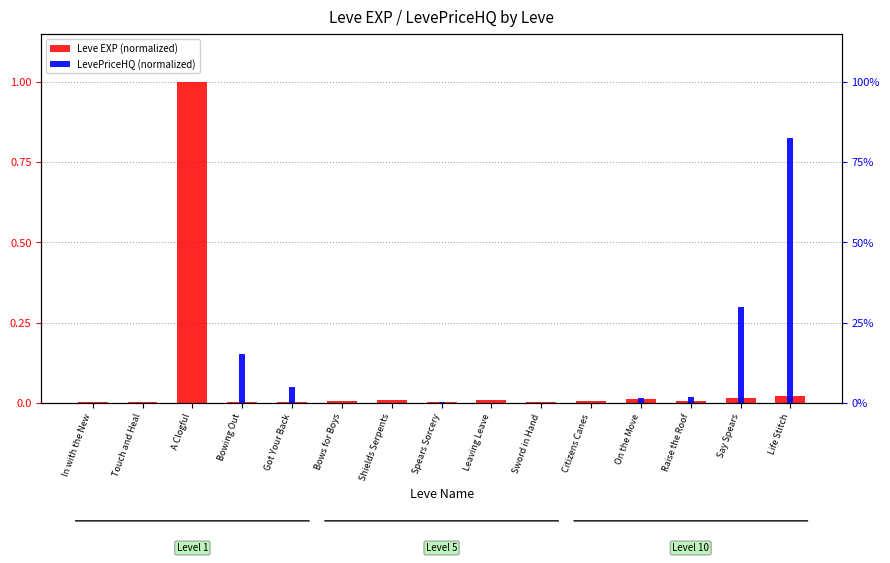

How many values in LevePriceHQ (normalized) are above zero?

7